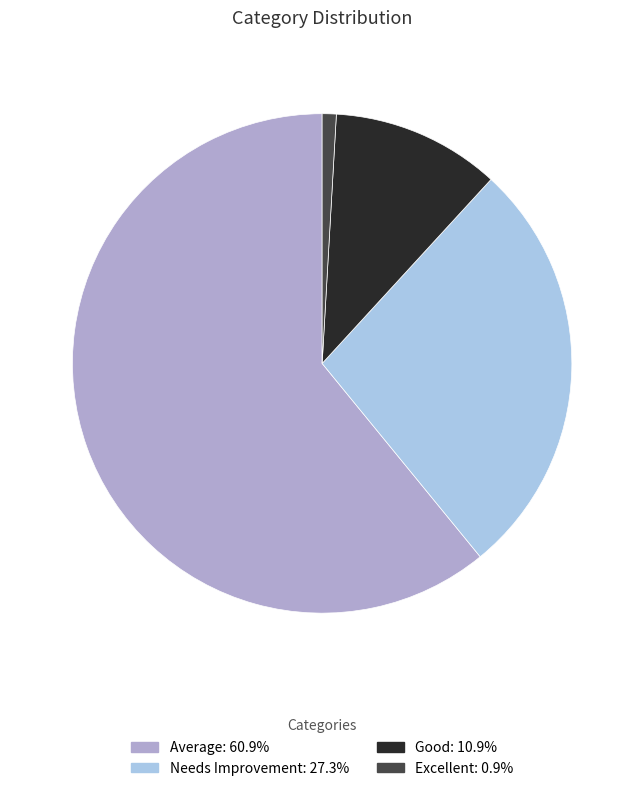

Between Average and Needs Improvement, which is larger?

Average